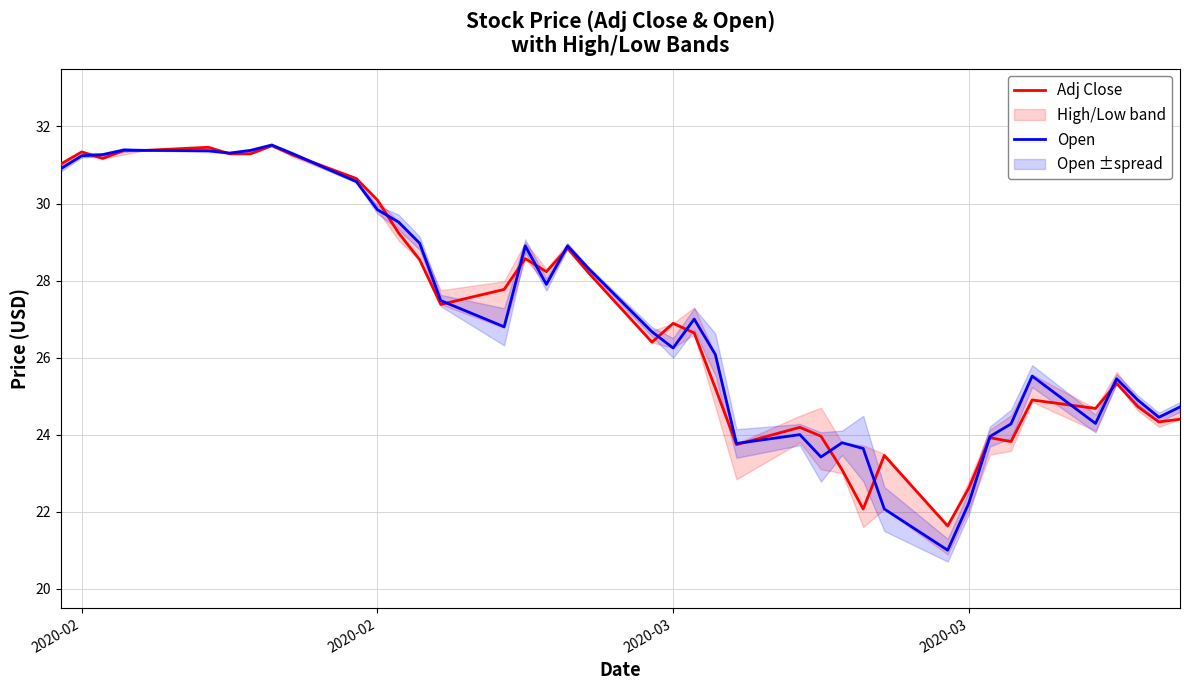

What is the maximum value for Adj Close?

31.5